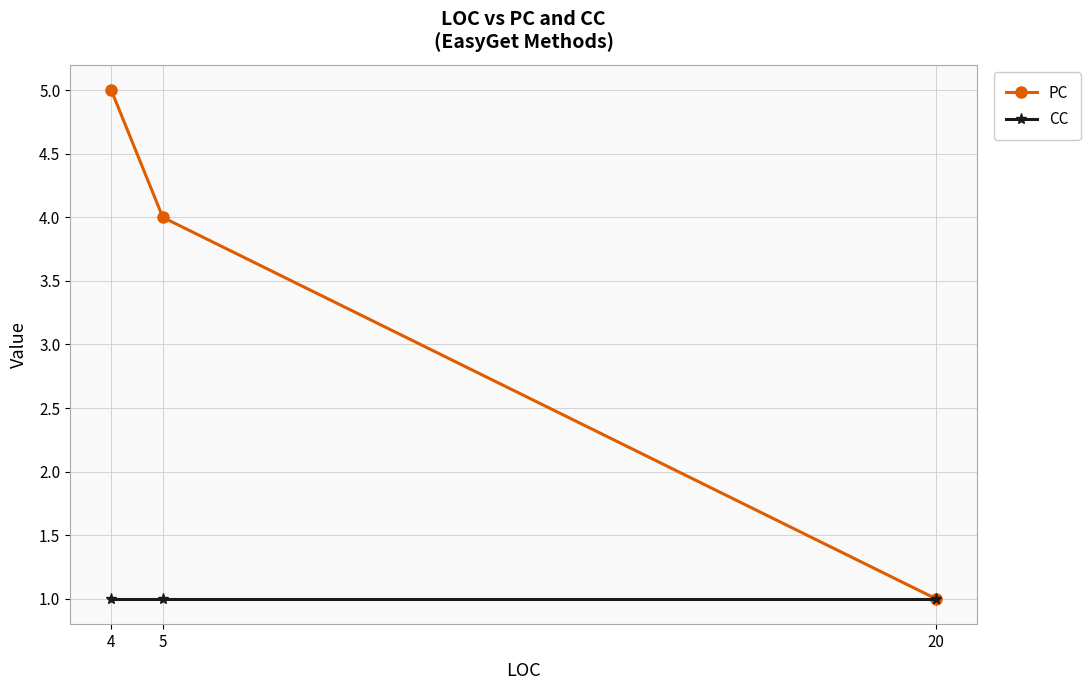

Which has a higher value, 20 or 4?

4